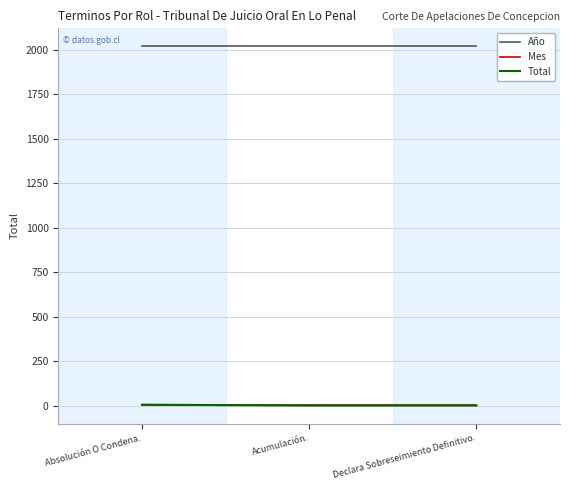

Which series has the largest total across all categories?

Año